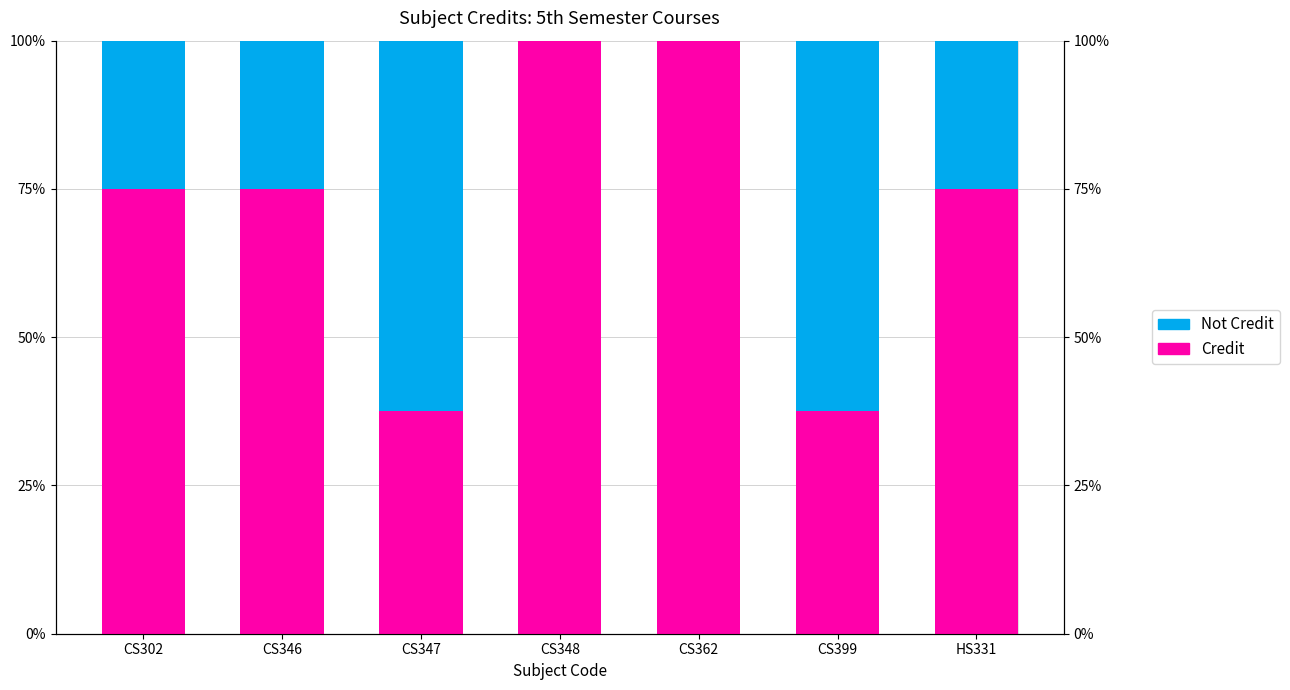

How many bars are there in each group?

2